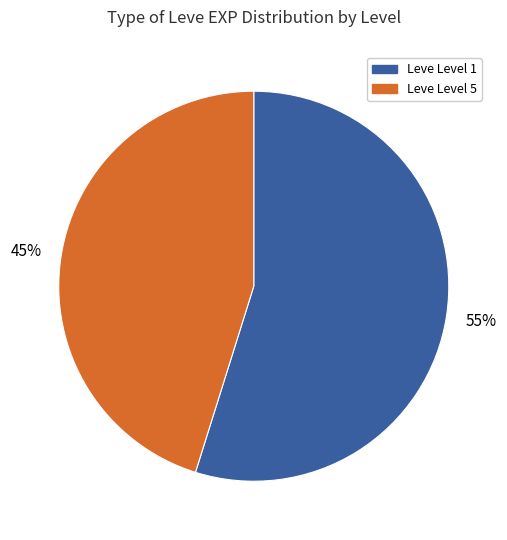

Combined, do Leve Level 1 and Leve Level 5 account for over 50%?

Yes